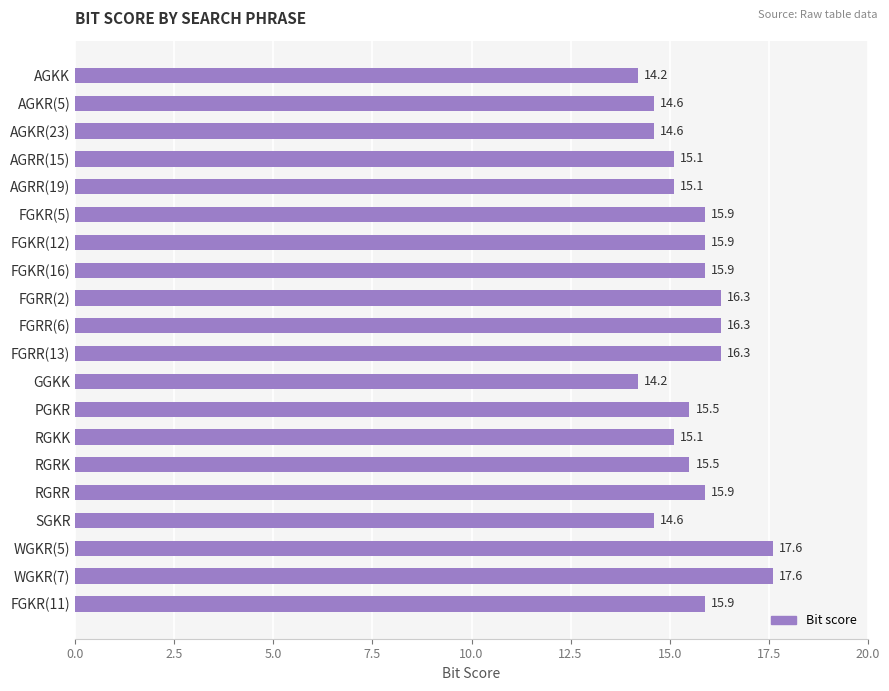

What is the sum of all values?

312.1